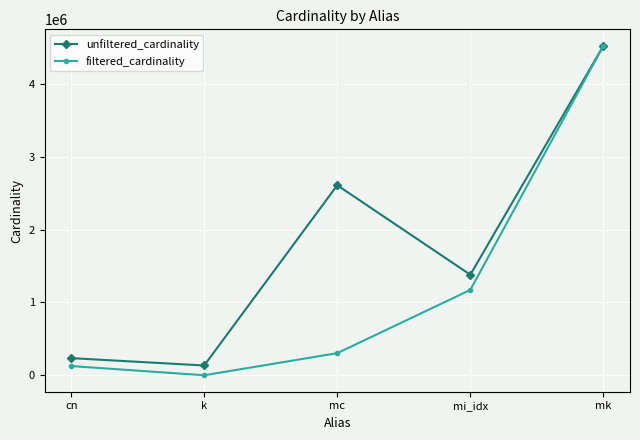

What are all the series names shown in the legend?

unfiltered_cardinality, filtered_cardinality